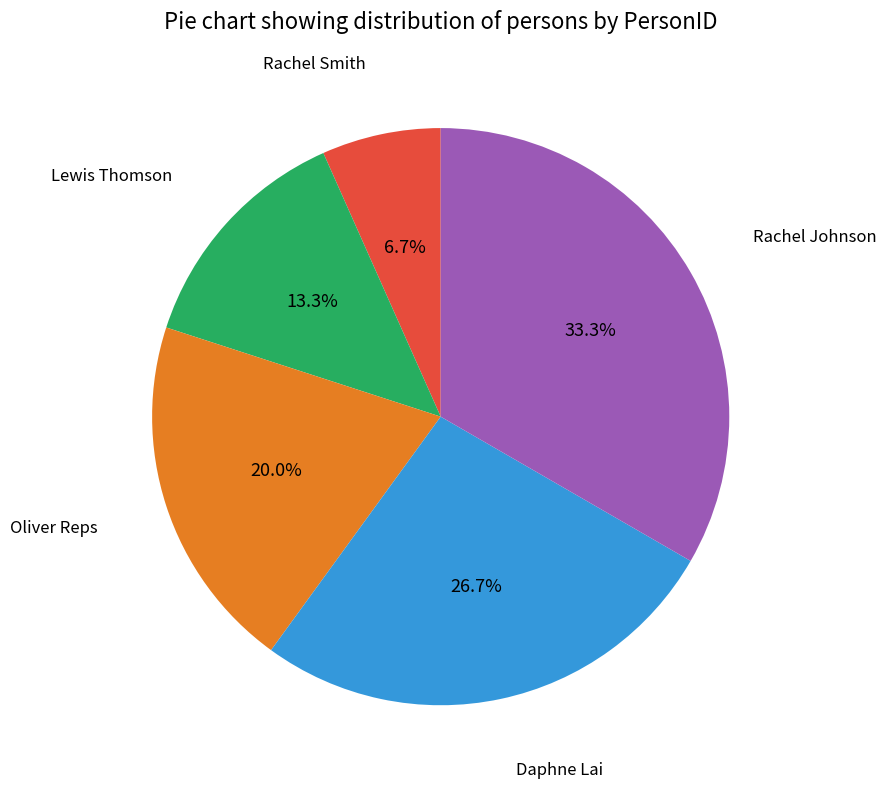

Which category has the biggest portion of the pie?

Rachel Johnson